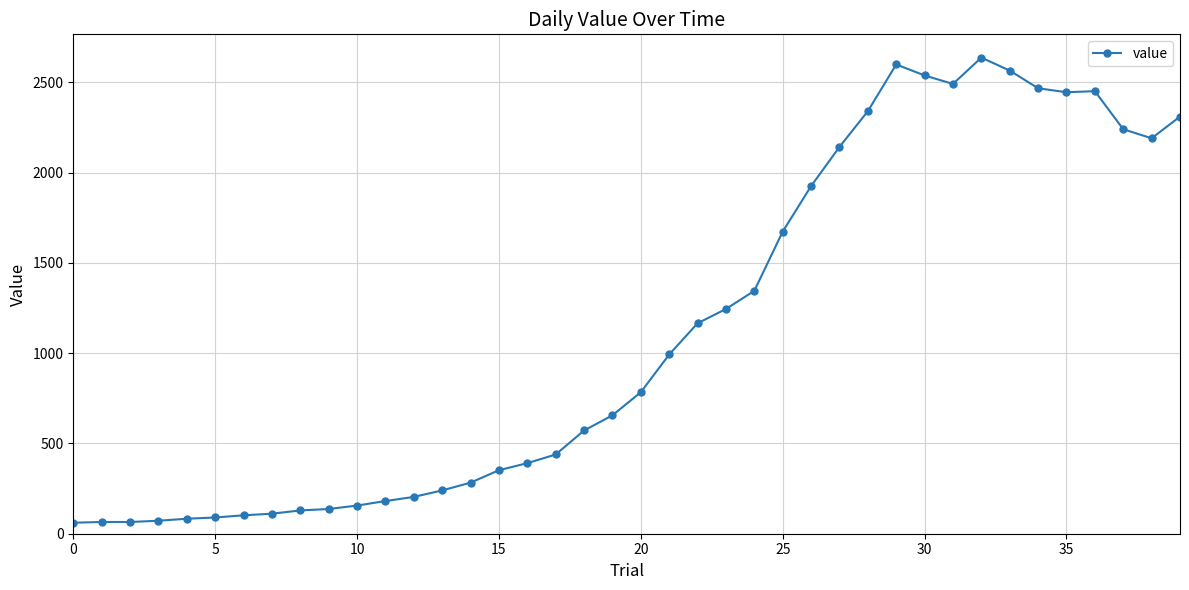

What is the sum of all values?

44951